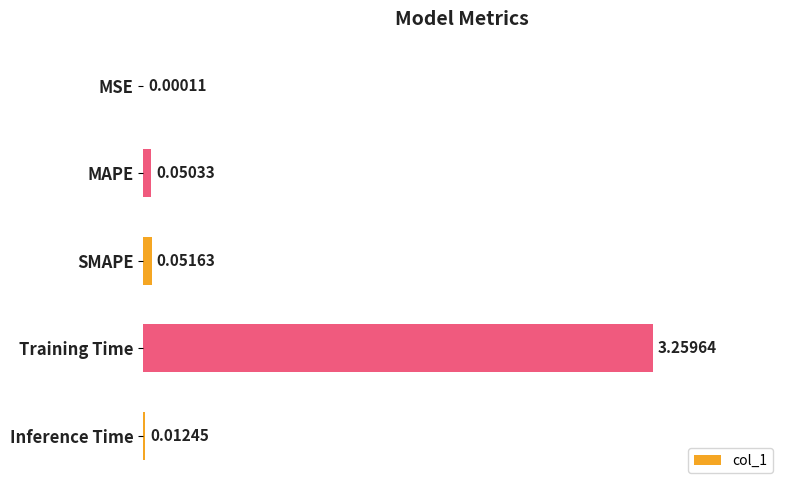

Between Training Time and SMAPE, which is larger?

Training Time